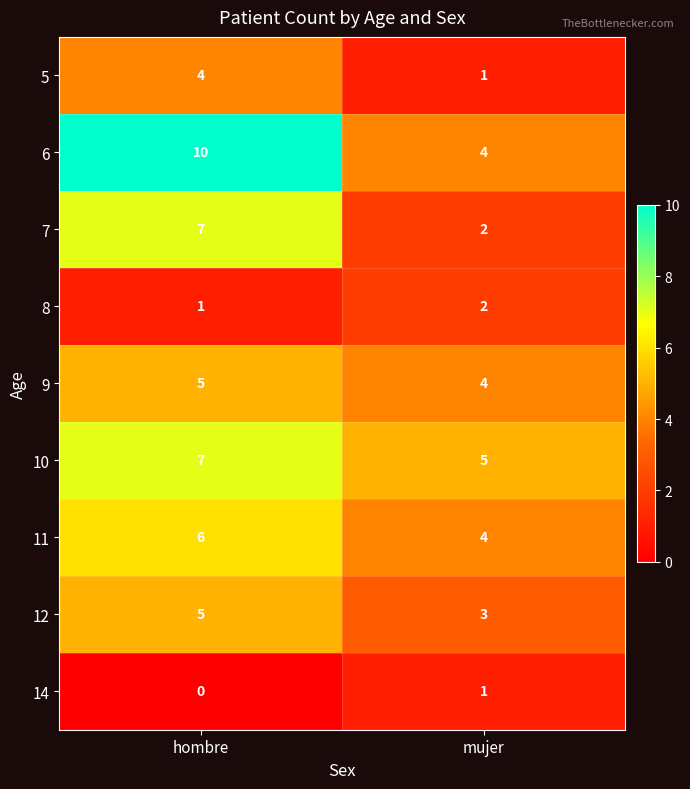

True or false: 9 has a value of 6 at mujer.

False